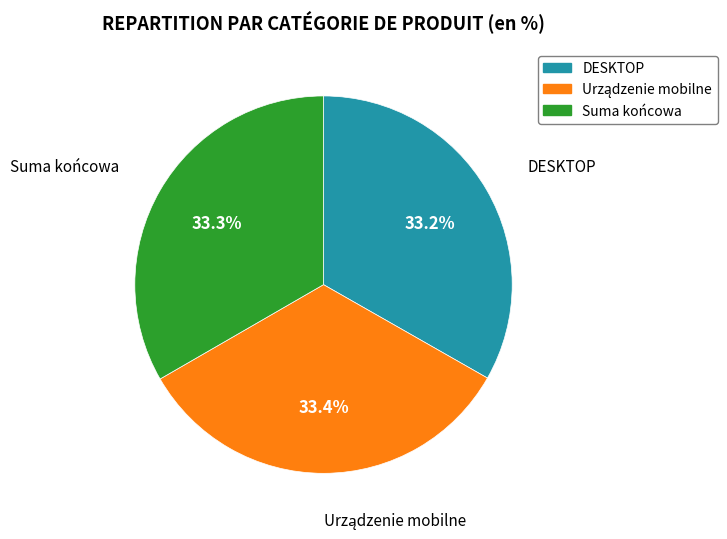

What percentage do Suma końcowa and DESKTOP together represent?

66.6%